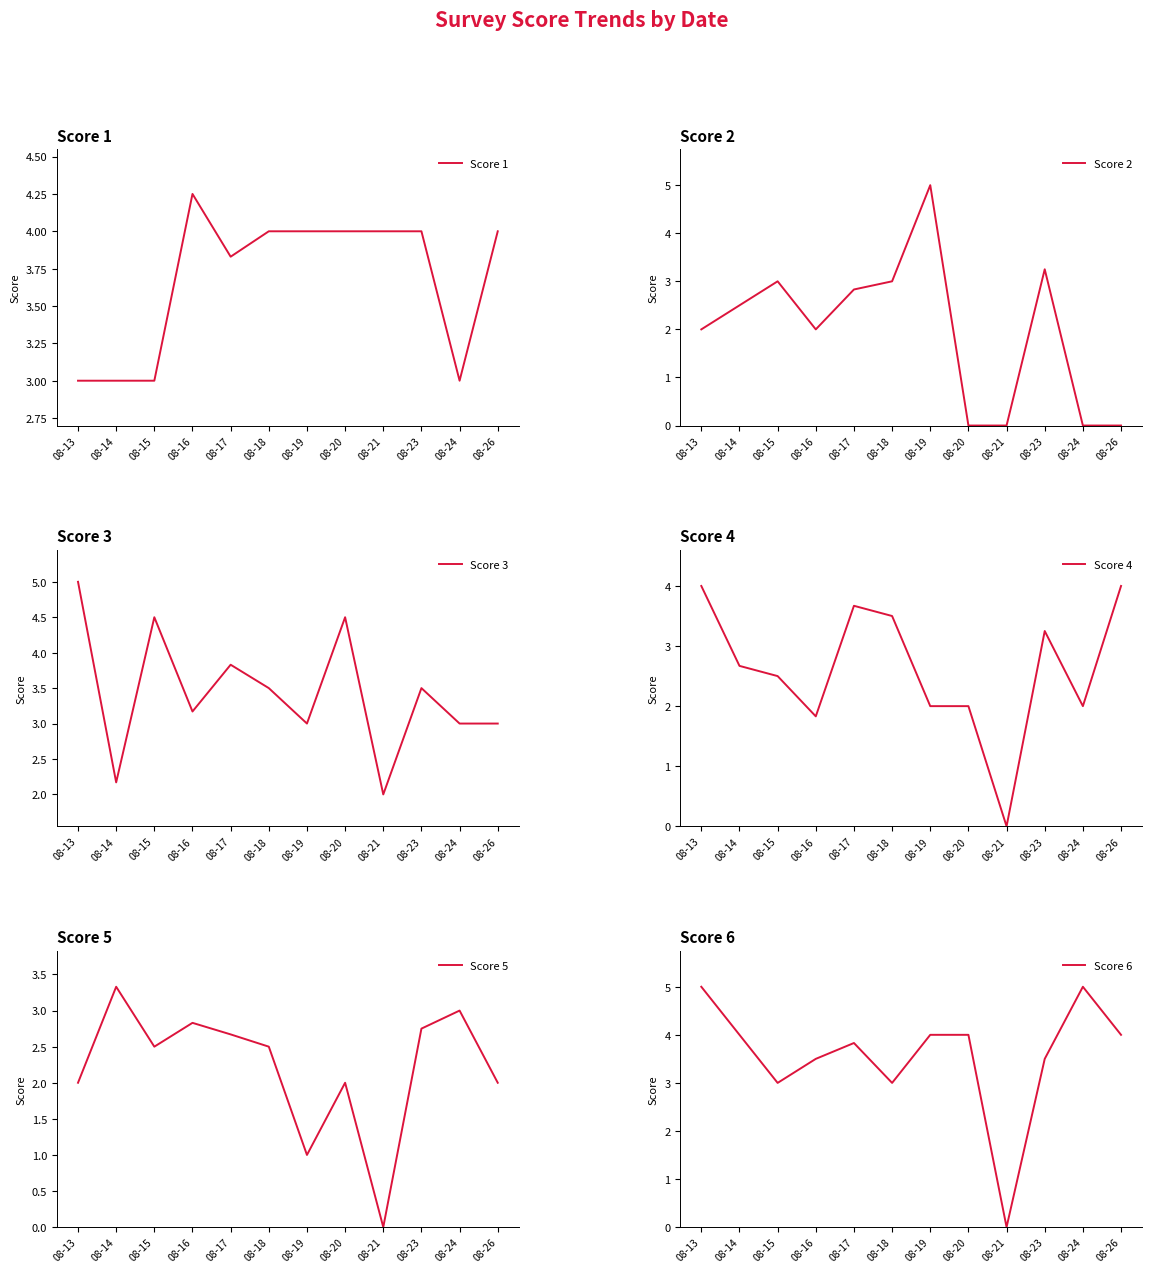

Reading left to right, extract all data points from this chart.

Score 1: 08-13=3.0	08-14=3.0	08-15=3.0	08-16=4.2	08-17=3.8	08-18=4.0	08-19=4.0	08-20=4.0	08-21=4.0	08-23=4.0	08-24=3.0	08-26=4.0
Score 2: 08-13=2.0	08-14=2.5	08-15=3.0	08-16=2.0	08-17=2.8	08-18=3.0	08-19=5.0	08-20=0.0	08-21=0.0	08-23=3.2	08-24=0.0	08-26=0.0
Score 3: 08-13=5.0	08-14=2.2	08-15=4.5	08-16=3.2	08-17=3.8	08-18=3.5	08-19=3.0	08-20=4.5	08-21=2.0	08-23=3.5	08-24=3.0	08-26=3.0
Score 4: 08-13=4.0	08-14=2.7	08-15=2.5	08-16=1.8	08-17=3.7	08-18=3.5	08-19=2.0	08-20=2.0	08-21=0.0	08-23=3.2	08-24=2.0	08-26=4.0
Score 5: 08-13=2.0	08-14=3.3	08-15=2.5	08-16=2.8	08-17=2.7	08-18=2.5	08-19=1.0	08-20=2.0	08-21=0.0	08-23=2.8	08-24=3.0	08-26=2.0
Score 6: 08-13=5.0	08-14=4.0	08-15=3.0	08-16=3.5	08-17=3.8	08-18=3.0	08-19=4.0	08-20=4.0	08-21=0.0	08-23=3.5	08-24=5.0	08-26=4.0